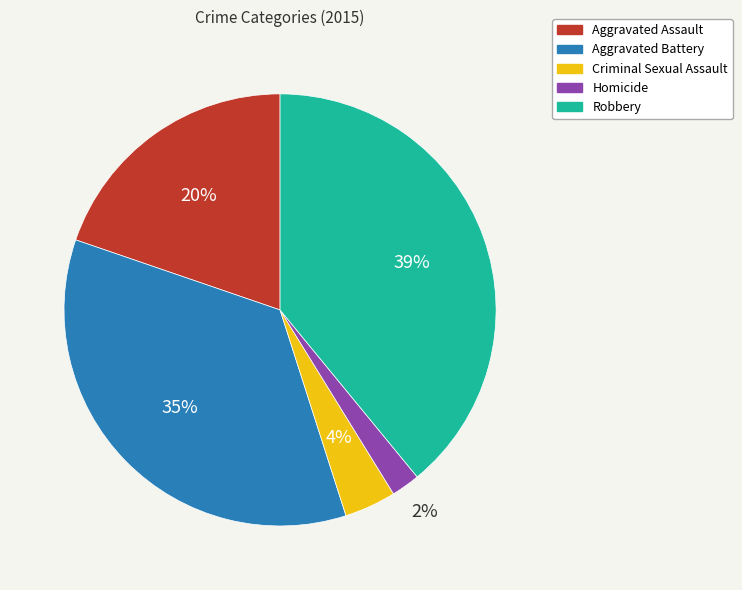

Is there a majority slice in this chart?

No